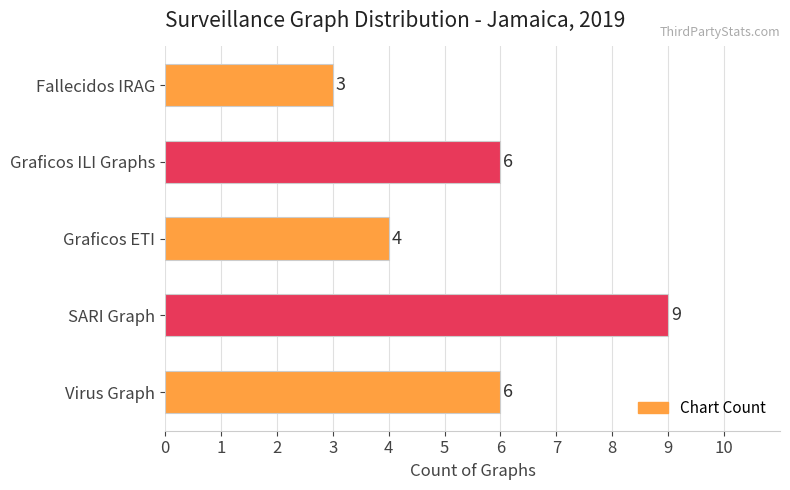

Reading top to bottom, list all the values displayed in this chart.

3	6	4	9	6